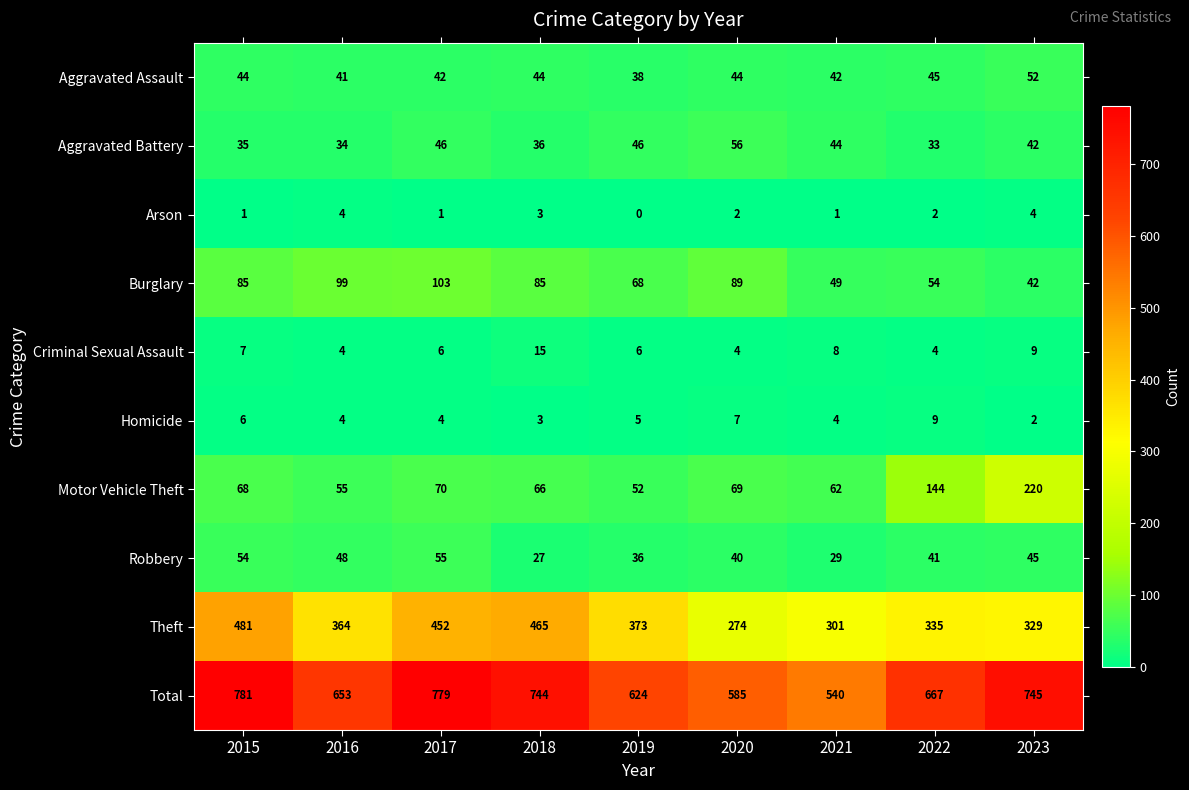

Count the number of categories in the chart.

9